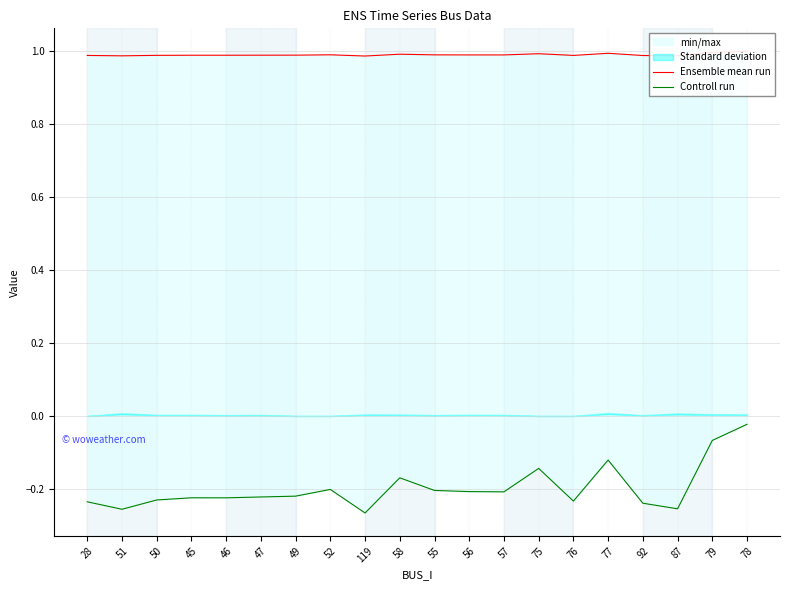

True or false: Controll run and Ensemble mean run intersect in this chart.

False